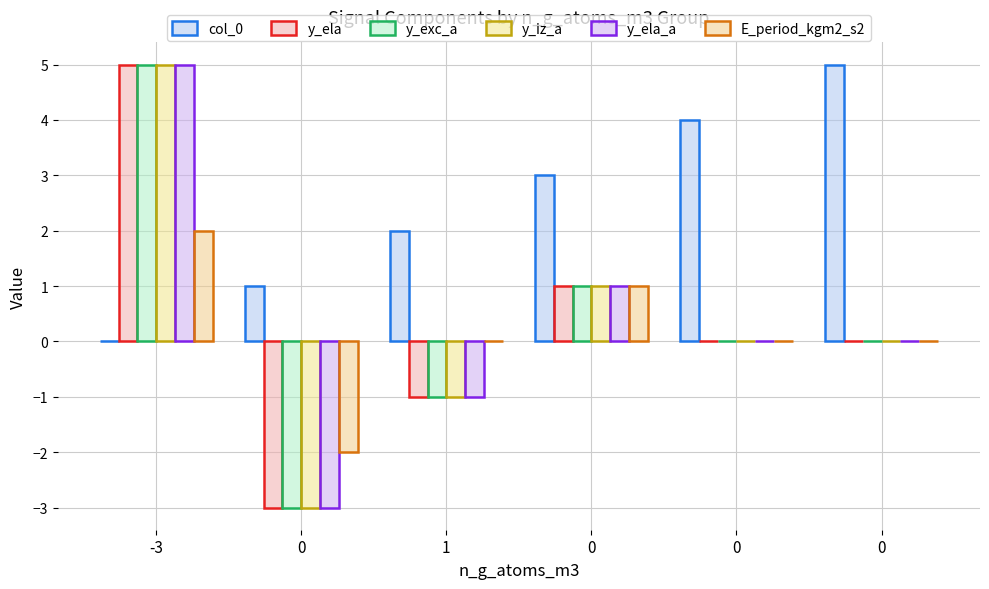

How many y_exc_a values are between -1 and 1?

4